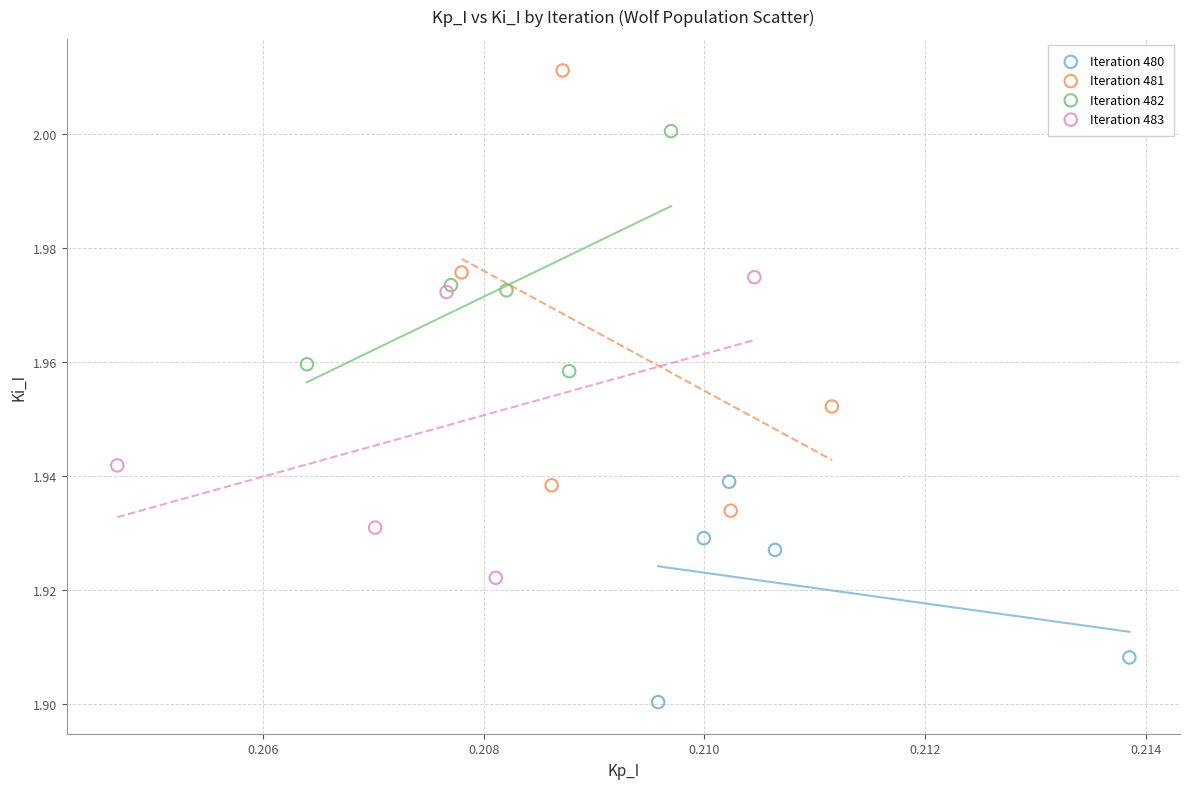

Which series contains the lowest Y value?

Iteration 480